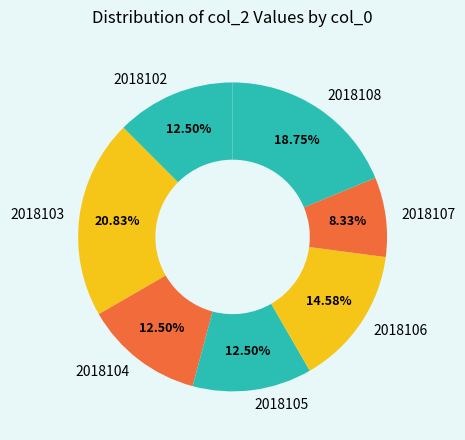

What percentage is the 2018103 slice, to the nearest percent?

21%